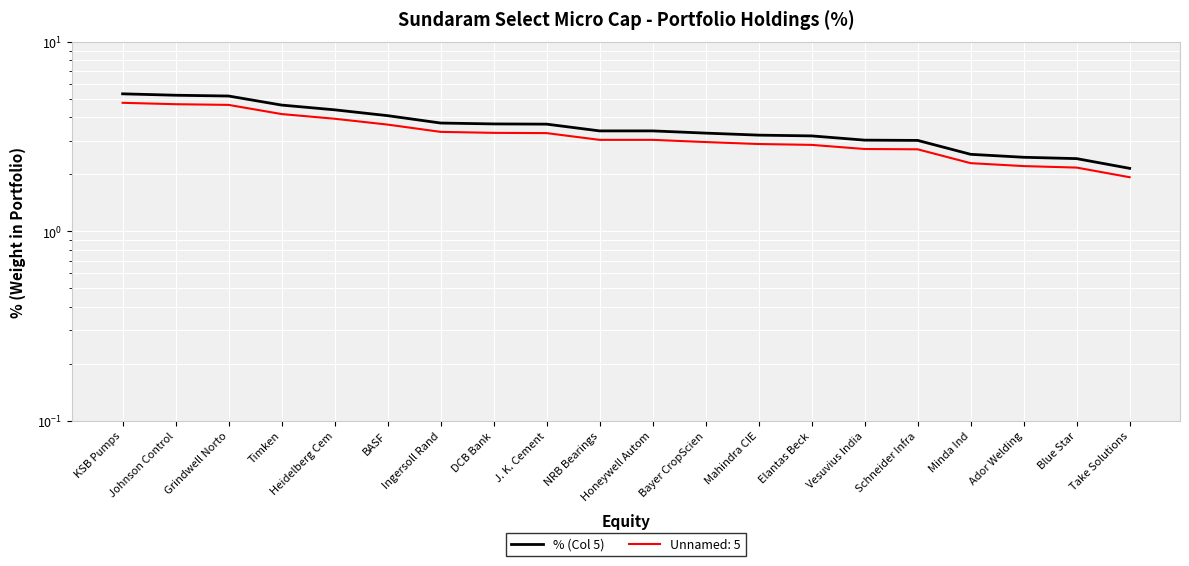

How many values exceed 3?

16